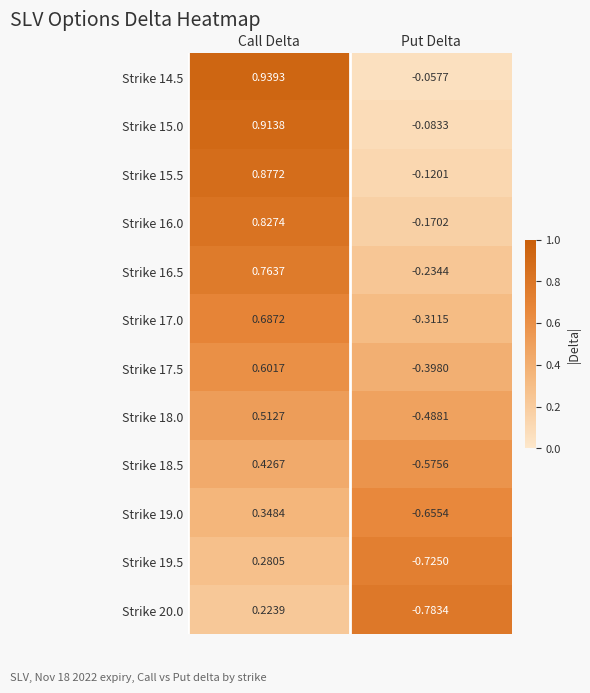

List the labels in order of Strike 19.5 value, largest first.

Call Delta, Put Delta